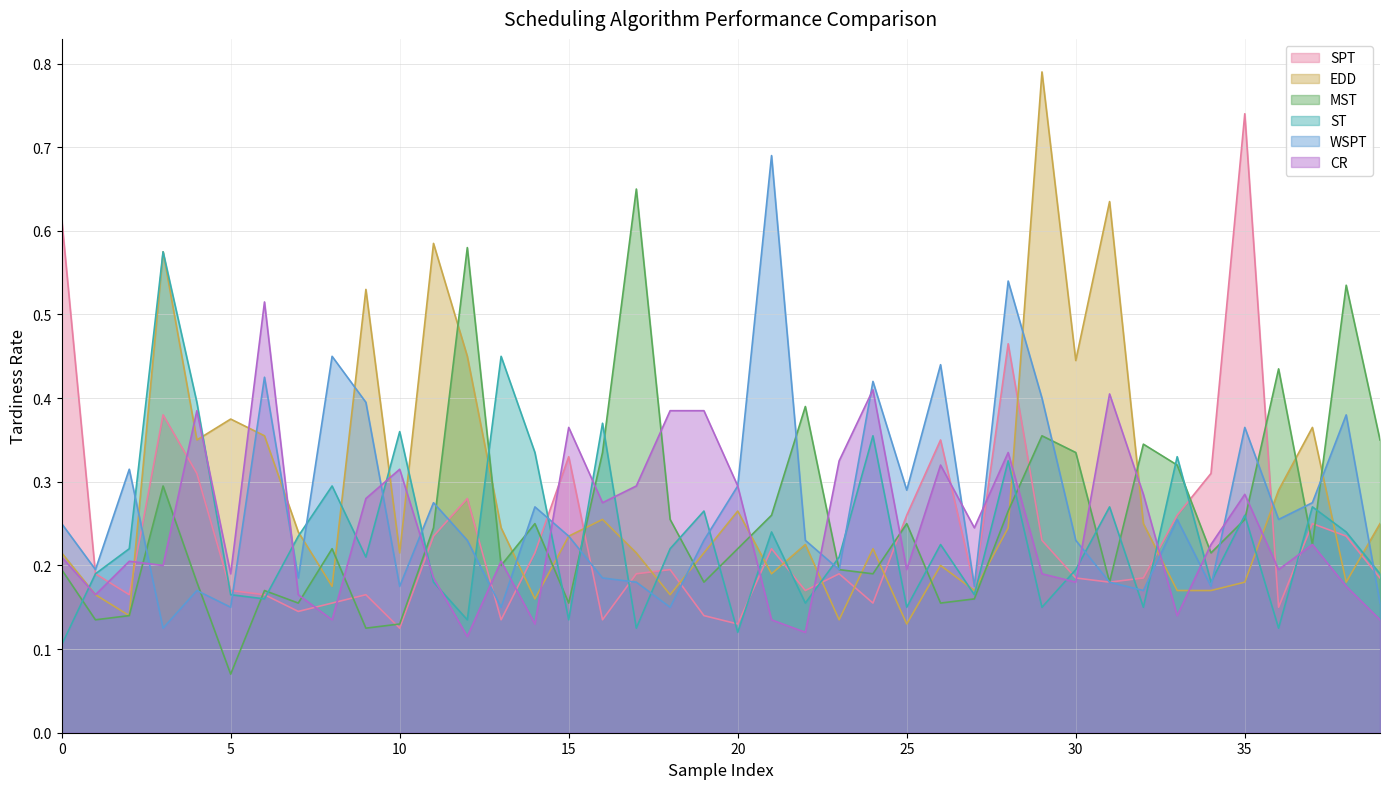

Does the chart display data point markers on the line(s)?

No